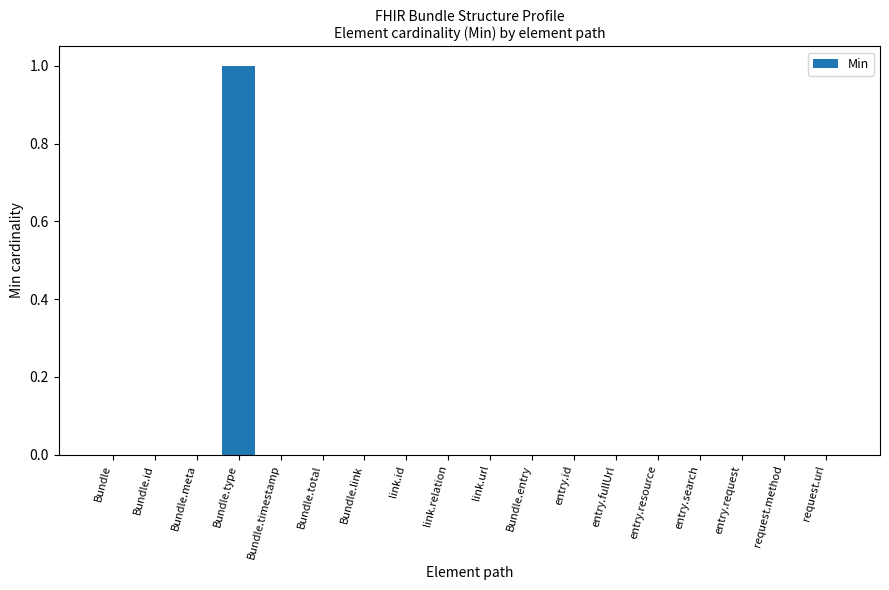

Reading left to right, list all the values displayed in this chart.

Bundle=0	Bundle.id=0	Bundle.meta=0	Bundle.type=1	Bundle.timestamp=0	Bundle.total=0	Bundle.link=0	link.id=0	link.relation=0	link.url=0	Bundle.entry=0	entry.id=0	entry.fullUrl=0	entry.resource=0	entry.search=0	entry.request=0	request.method=0	request.url=0